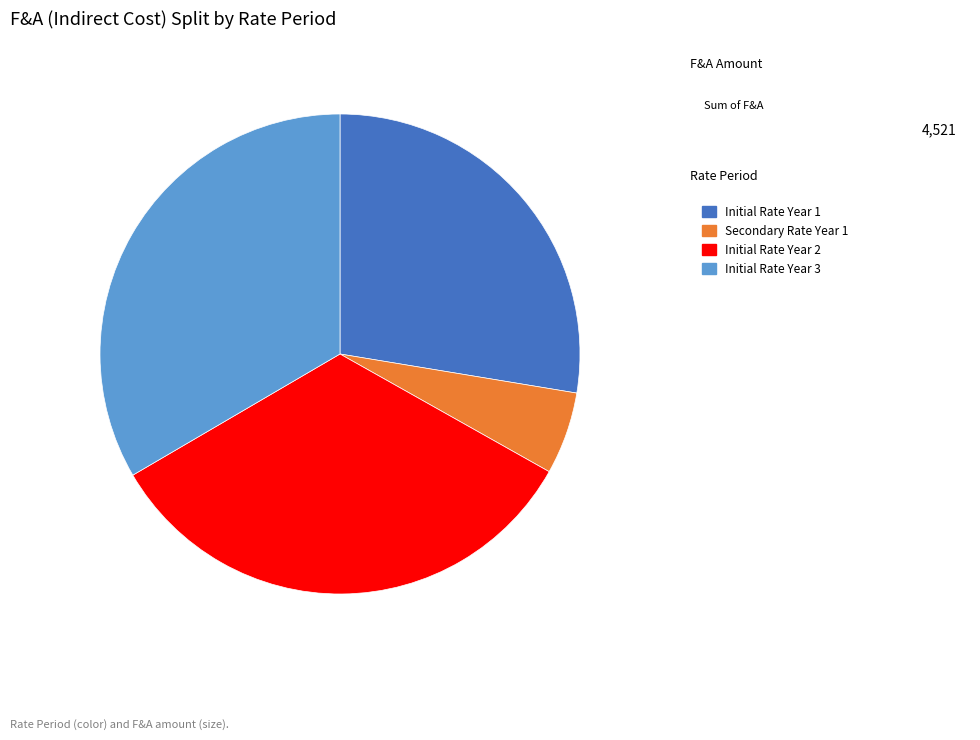

The Secondary Rate Year 1 slice represents 15% of the pie. True or false?

False